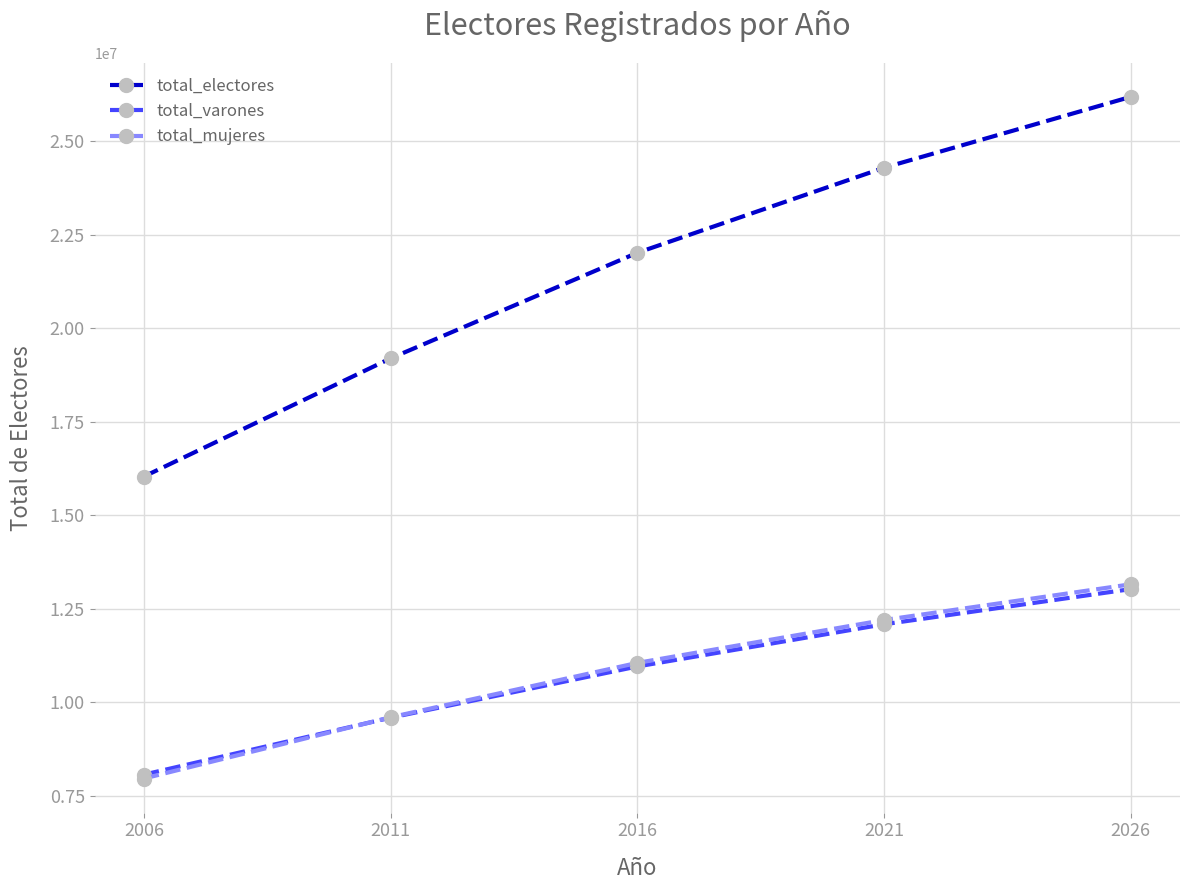

Reading left to right, what are all the values shown in this chart?

total_electores: 16037015	19195761	22017030	24290921	26185679
total_varones: 8070614	9592265	10960677	12088623	13028636
total_mujeres: 7966401	9603496	11056353	12202298	13157043